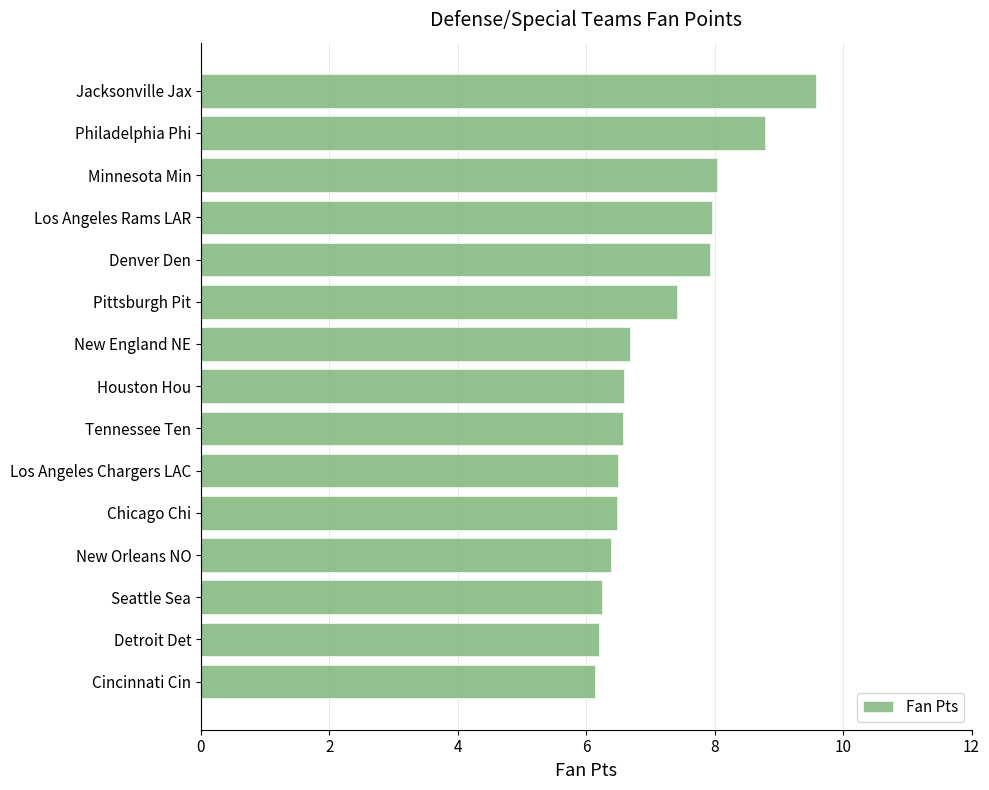

What is the average value?

7.2